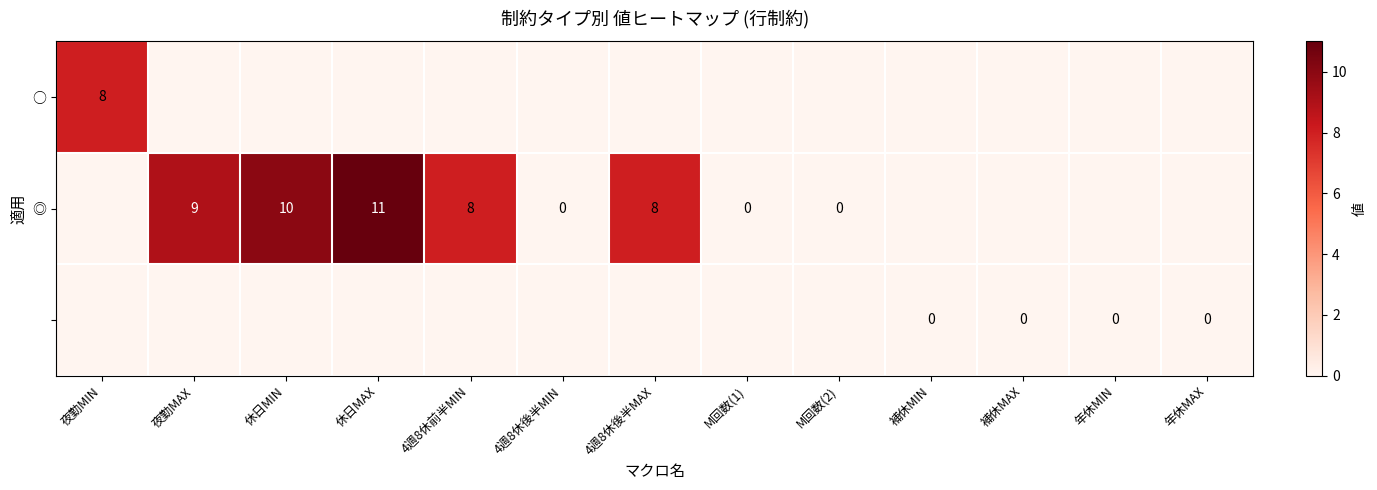

At how many categories does at least one series exceed 5?

6